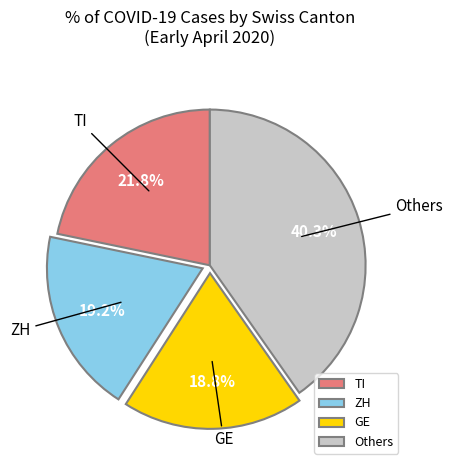

Which category has the biggest portion of the pie?

Others